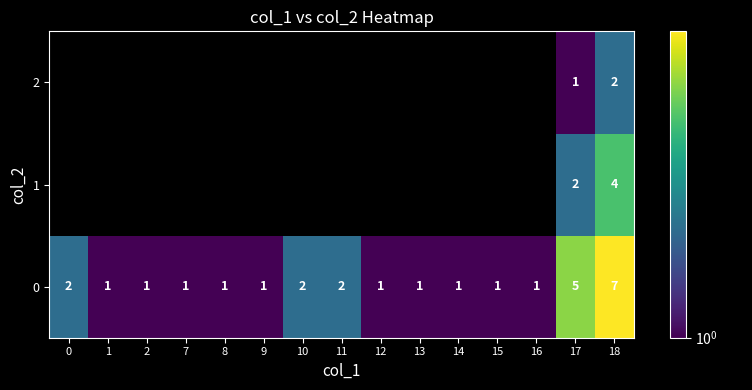

Is it true that 0 equals 0 at 10?

False